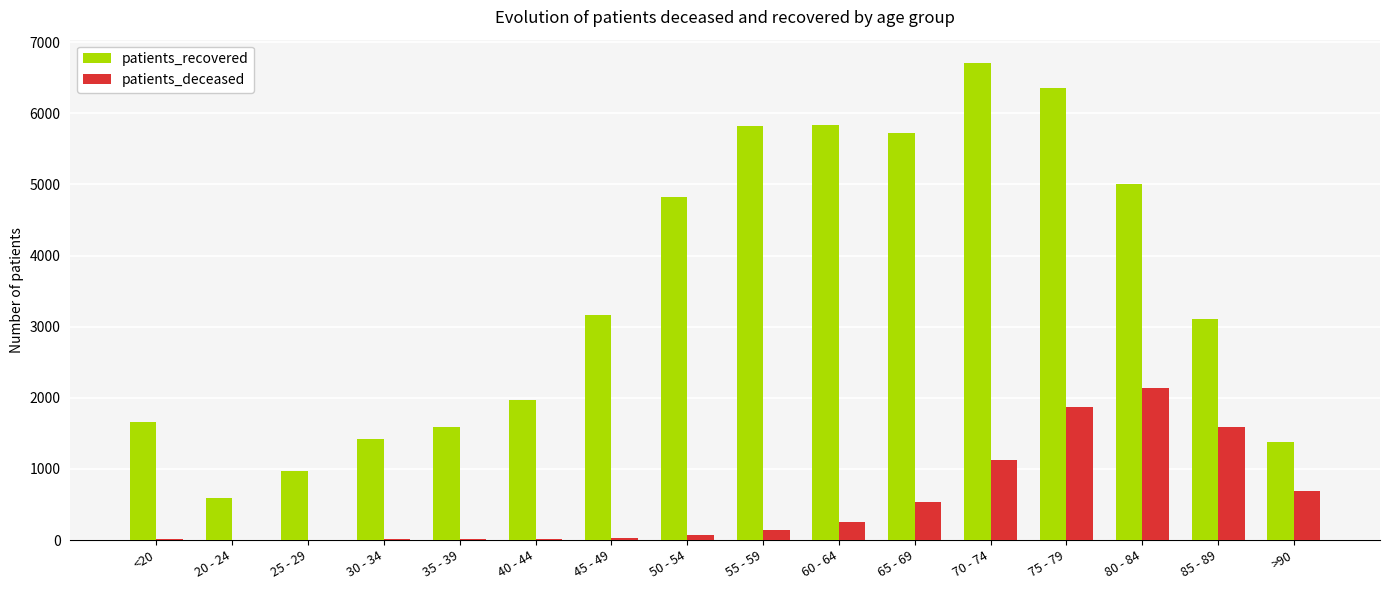

Count the number of data series in this chart.

2